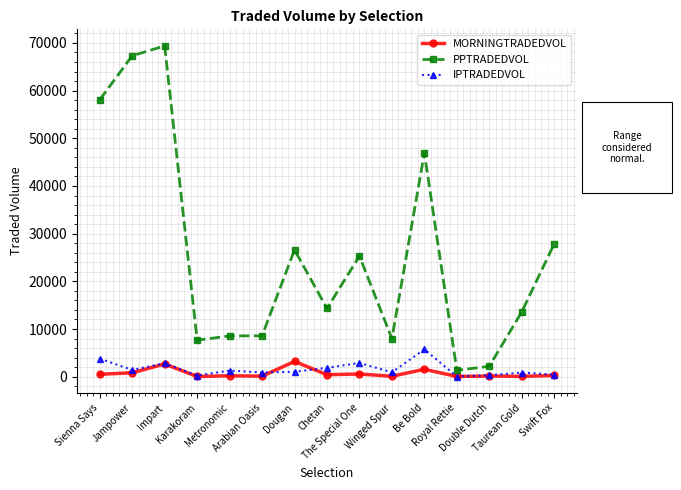

What is the value of the MORNINGTRADEDVOL point at the 12th from the left?

43.2